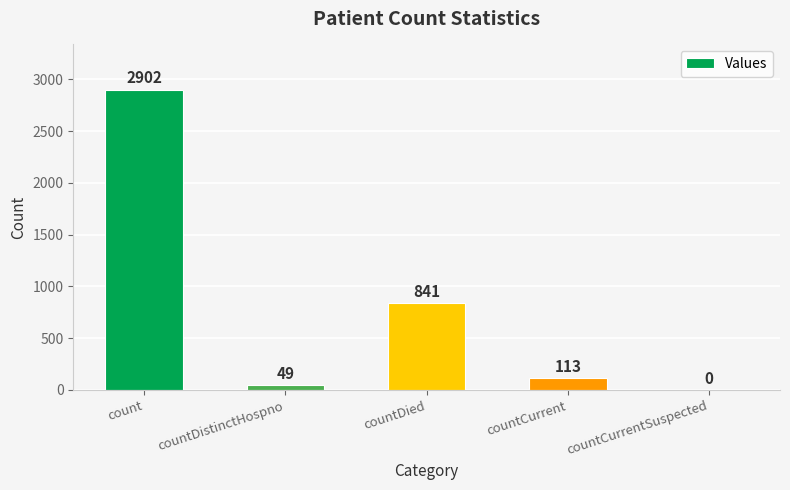

What is the sum of all values?

3905